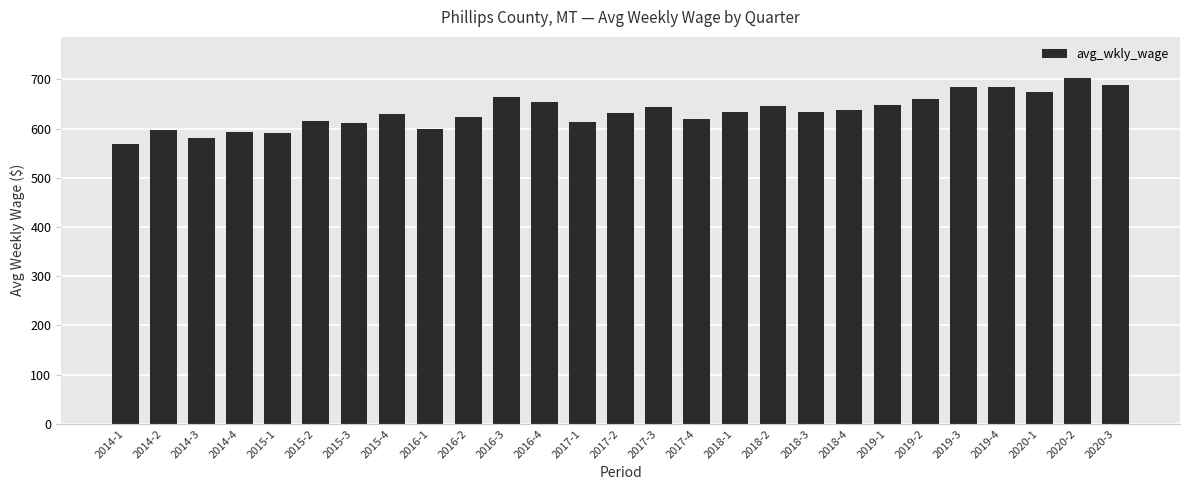

What is the label of the 5th bar from the left?

2015-1